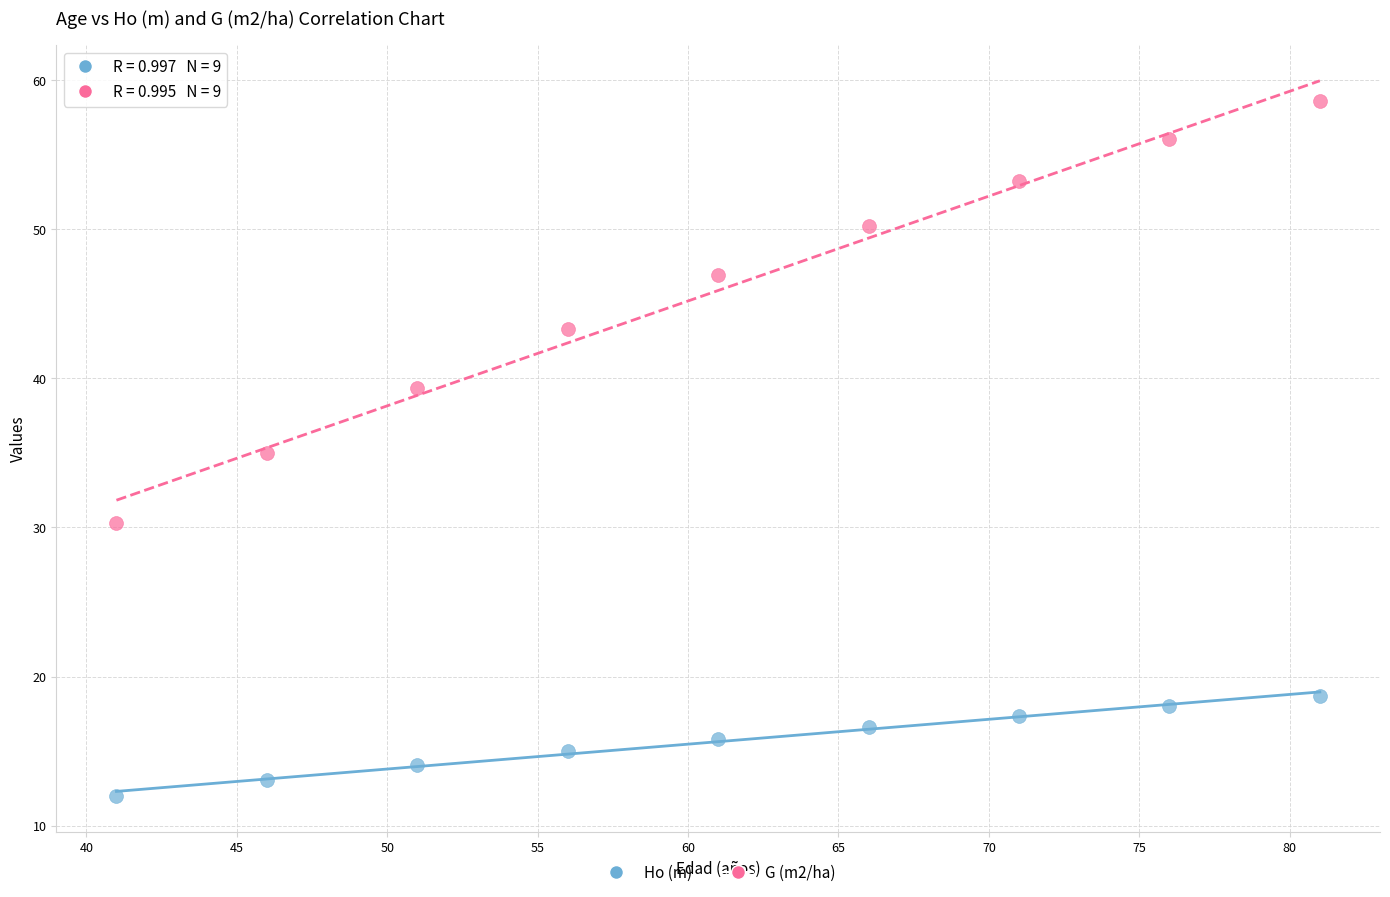

Which series contains the lowest Y value?

Ho (m)